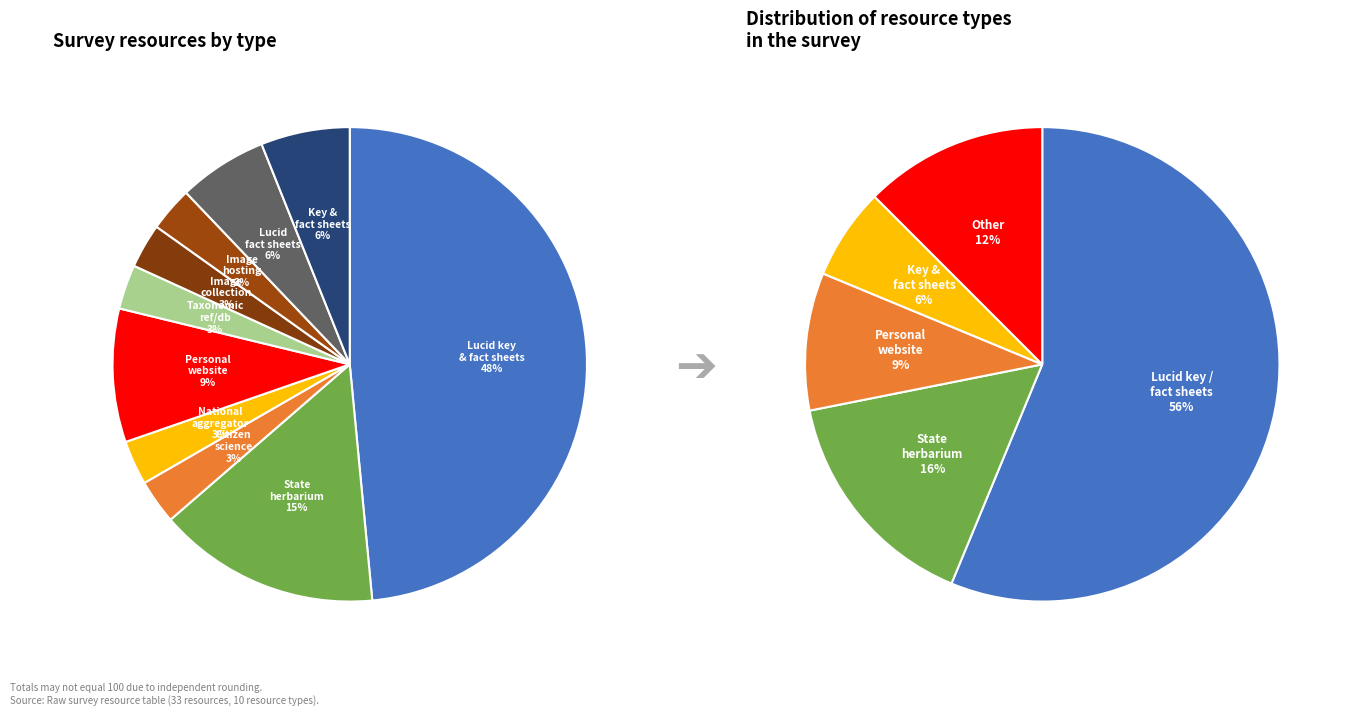

To the nearest percent, what is the average slice percentage?

10%